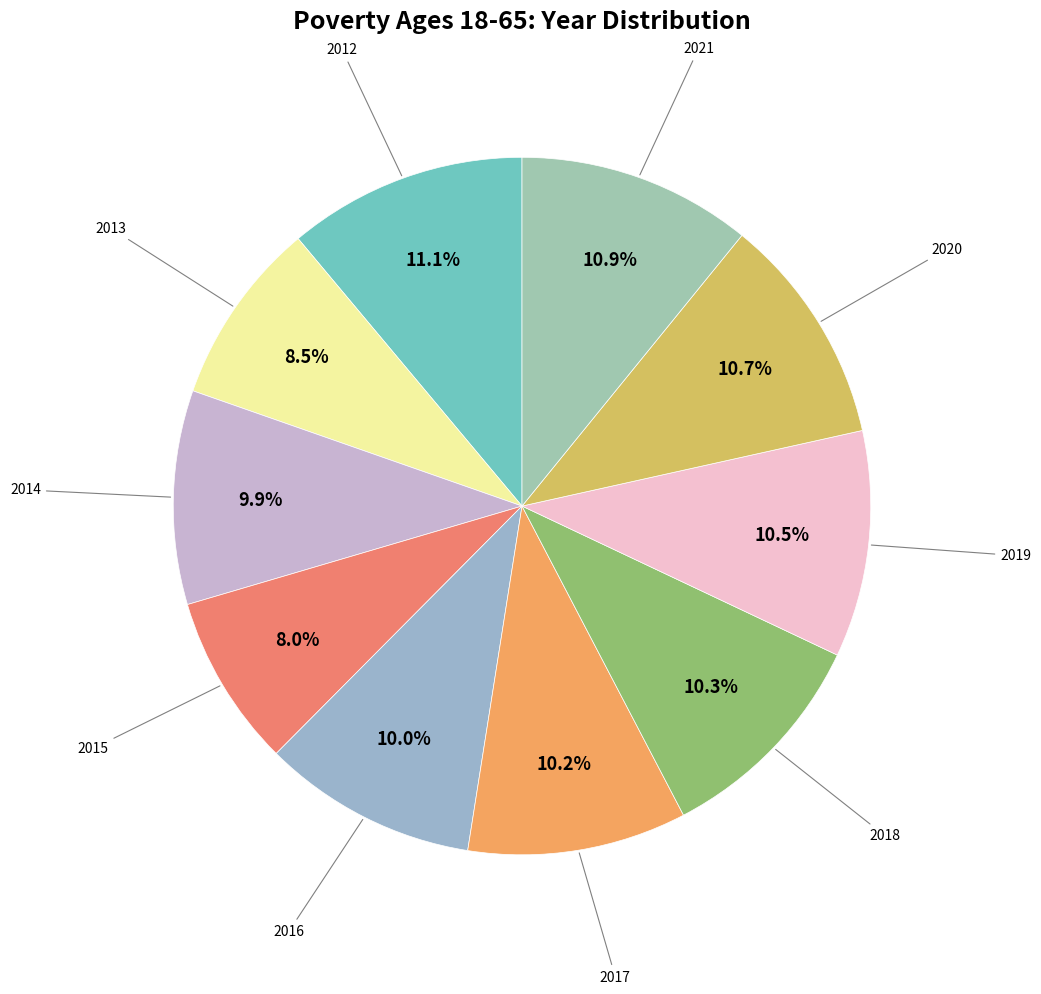

Which slice is the smallest?

2015